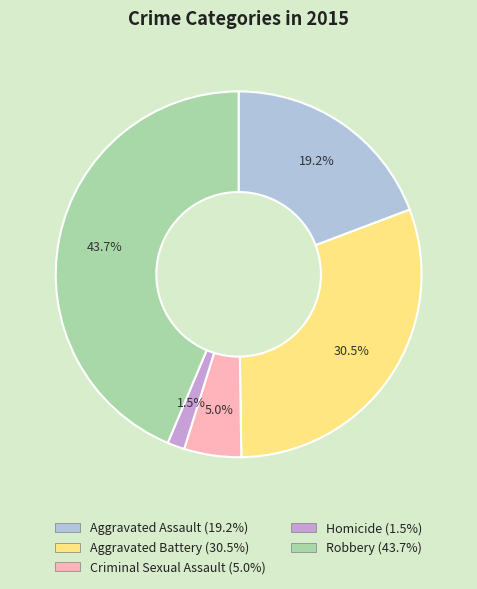

What percentage is NOT represented by Robbery?

56.3%